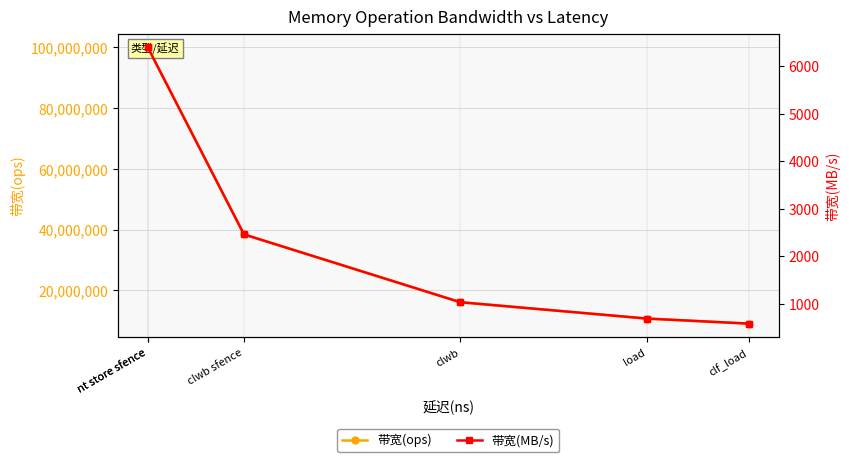

True or false: 带宽(ops) has more than 2 points higher than both neighbors.

False